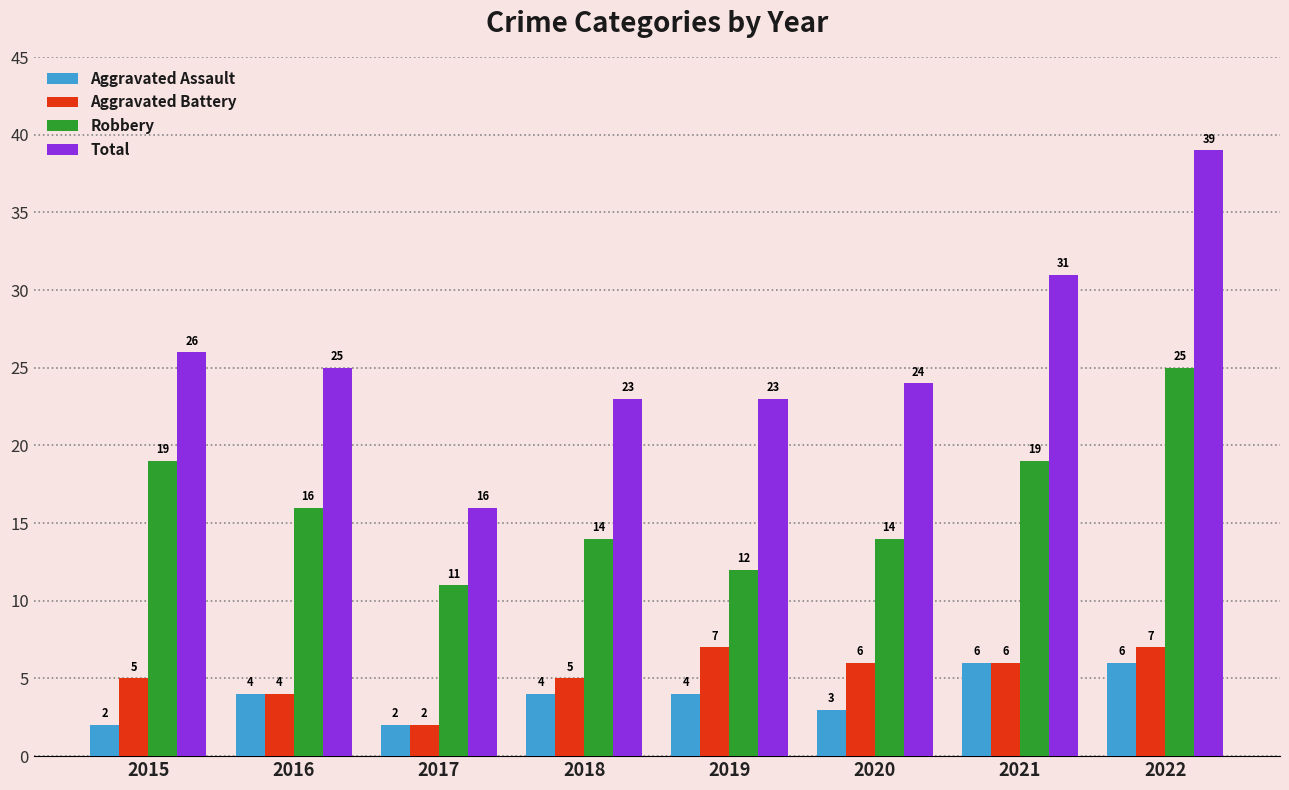

How many values in the Aggravated Assault series are below 4?

3